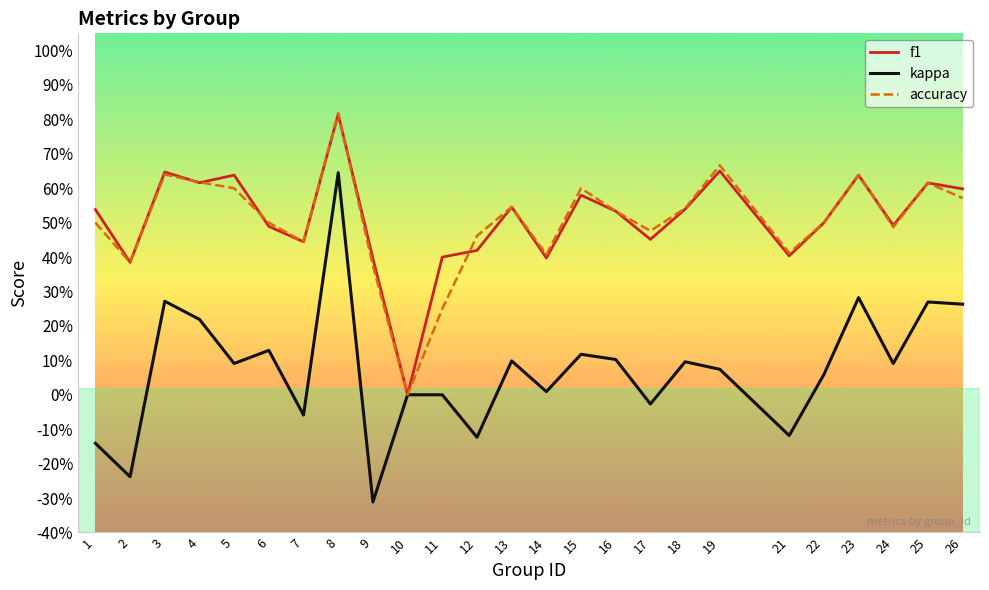

What are all the series names shown in the legend?

f1, kappa, accuracy